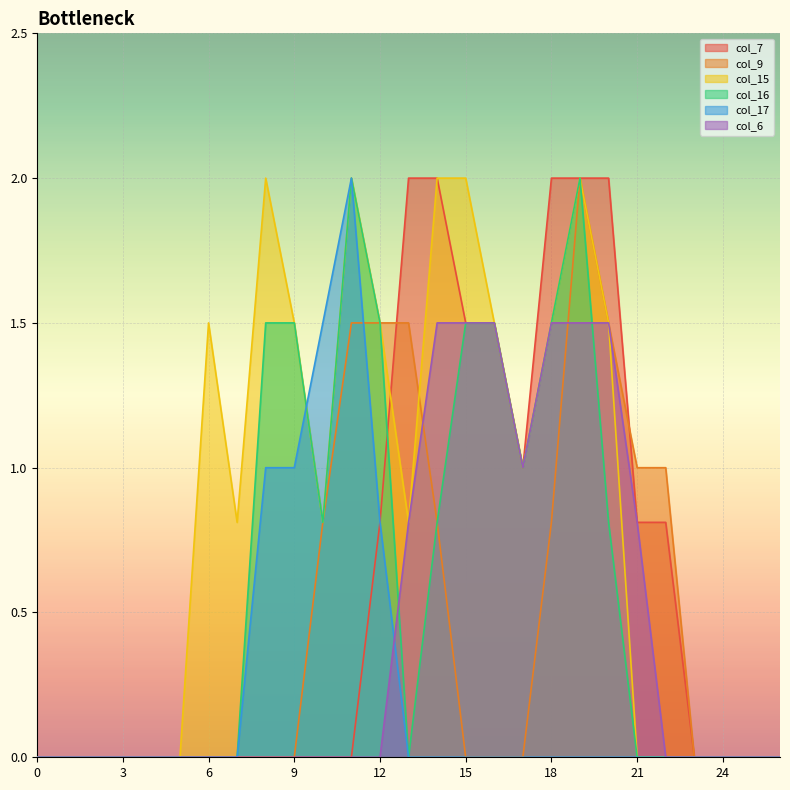

At which label is col_17 closest to 1?

8